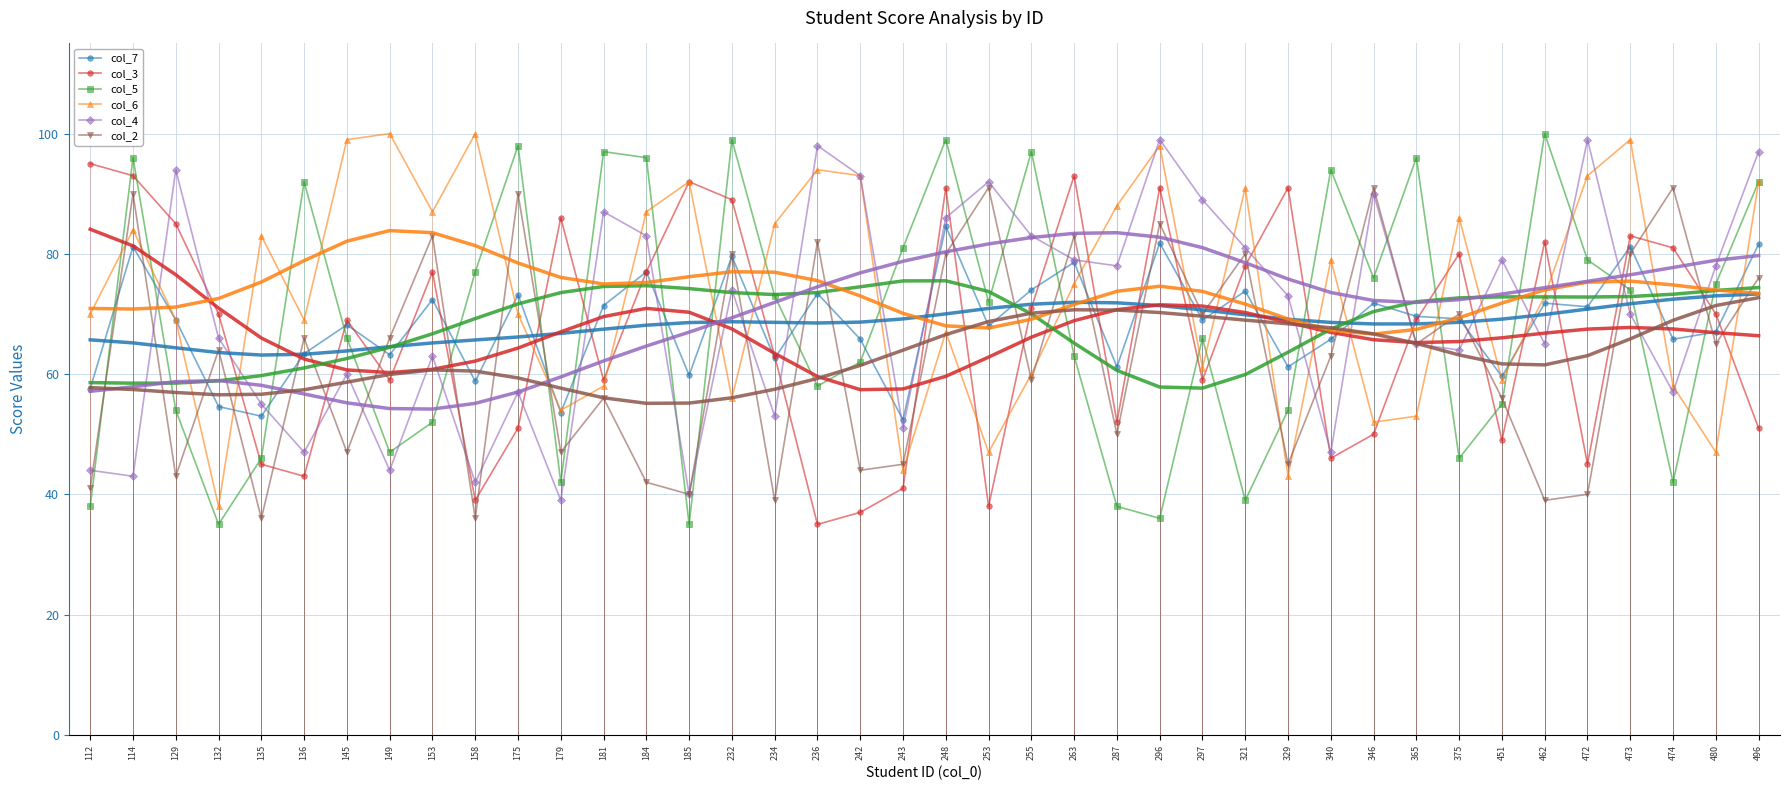

What is the smallest value displayed?

35.0